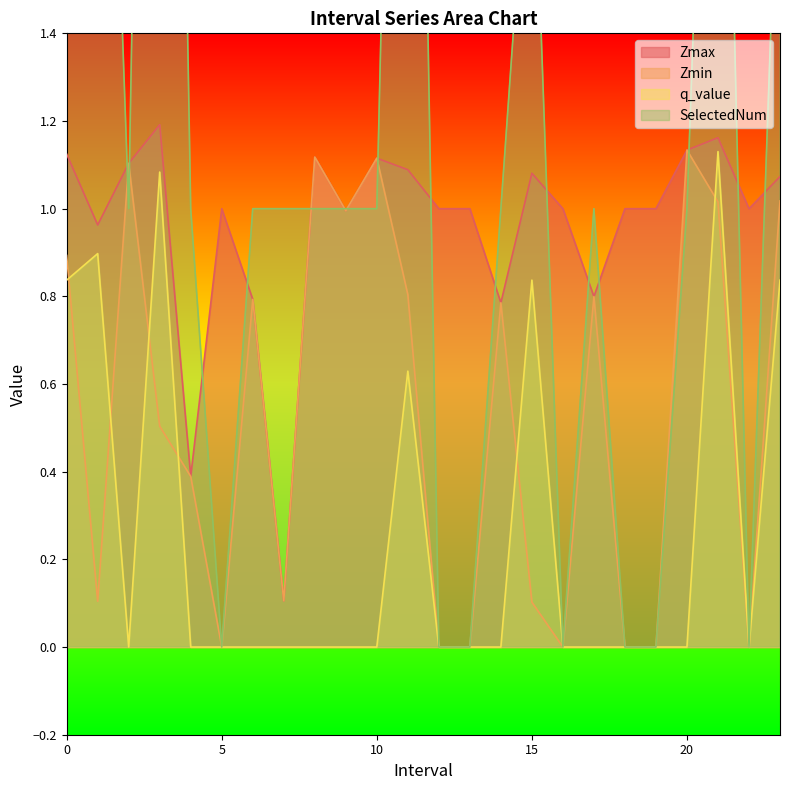

Does the chart have visible grid lines?

No